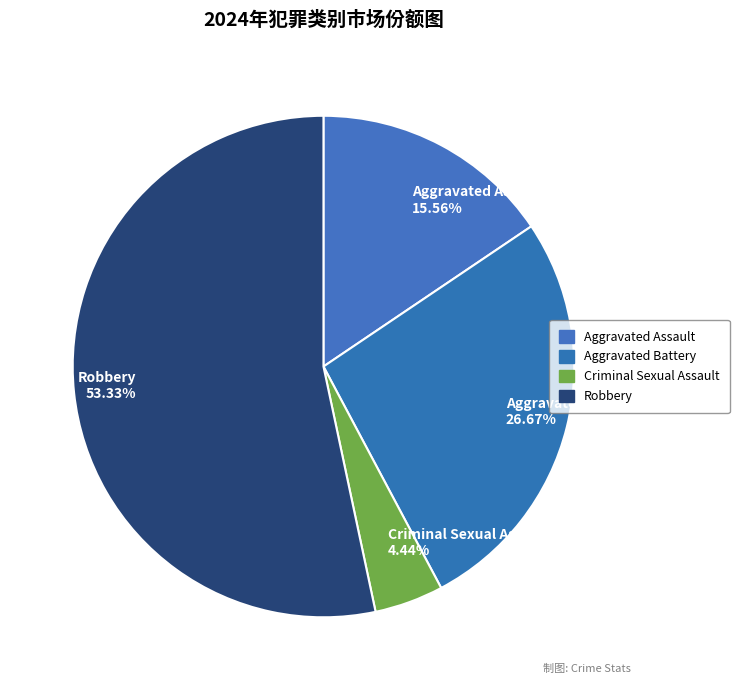

Between Aggravated Battery and Robbery, which is larger?

Robbery